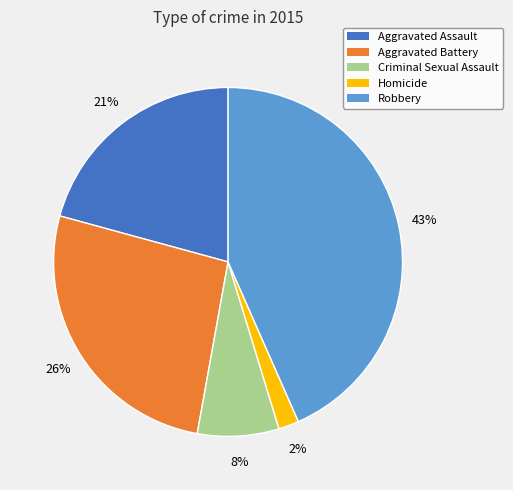

Which has a higher value, Robbery or Aggravated Assault?

Robbery